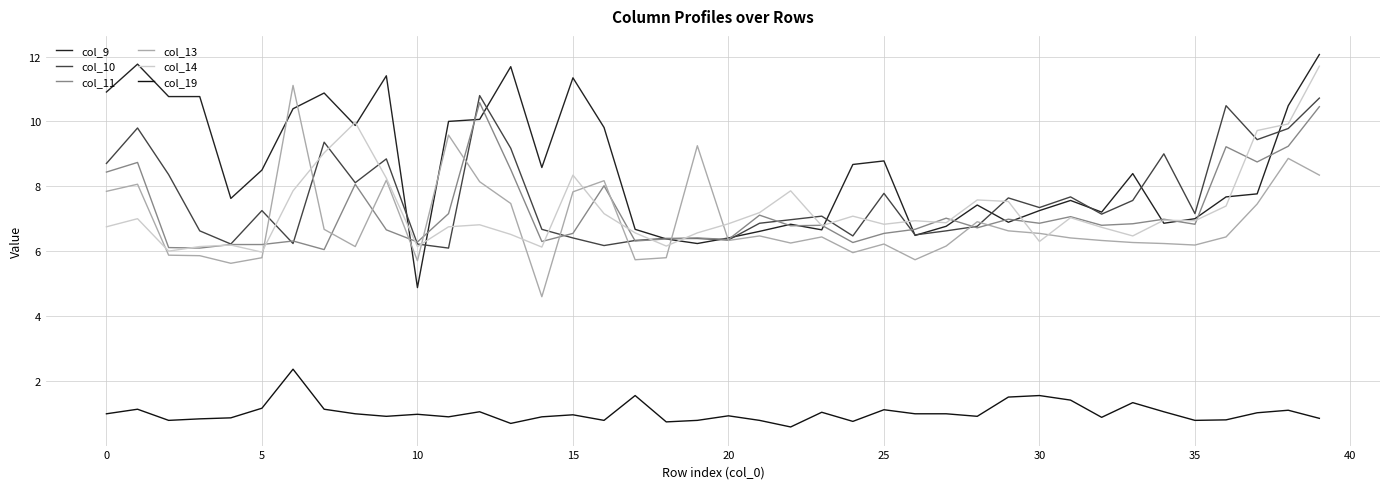

In col_11, how many points are higher than both neighbors (excluding endpoints)?

13